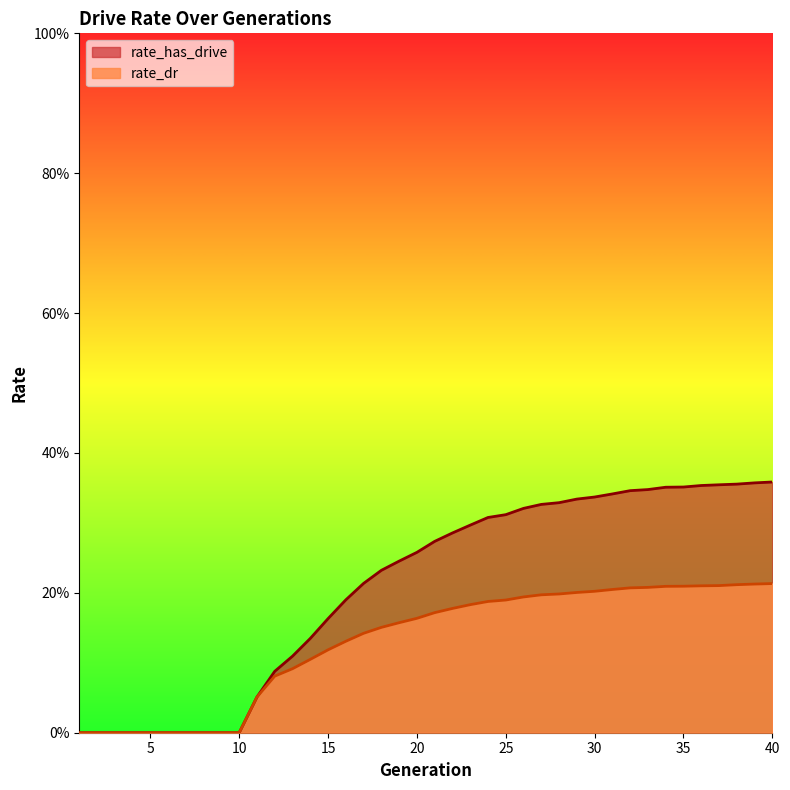

List the series in order of their overall mean, lowest first.

rate_dr, rate_has_drive